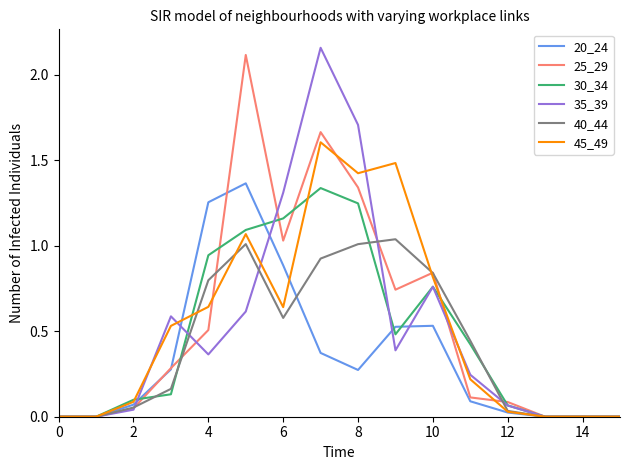

At which label is 25_29 closest to 1?

6